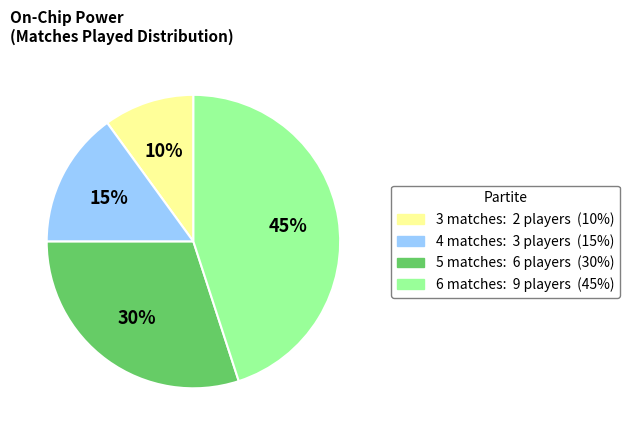

Is there a majority slice in this chart?

No